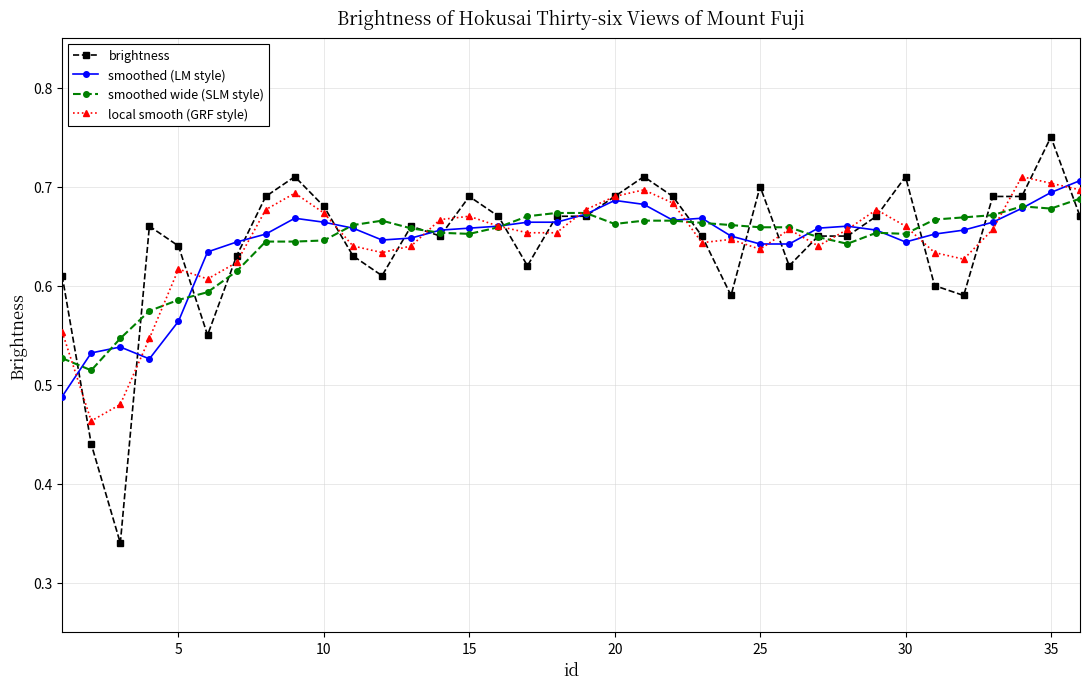

How many lines are shown in the chart?

4